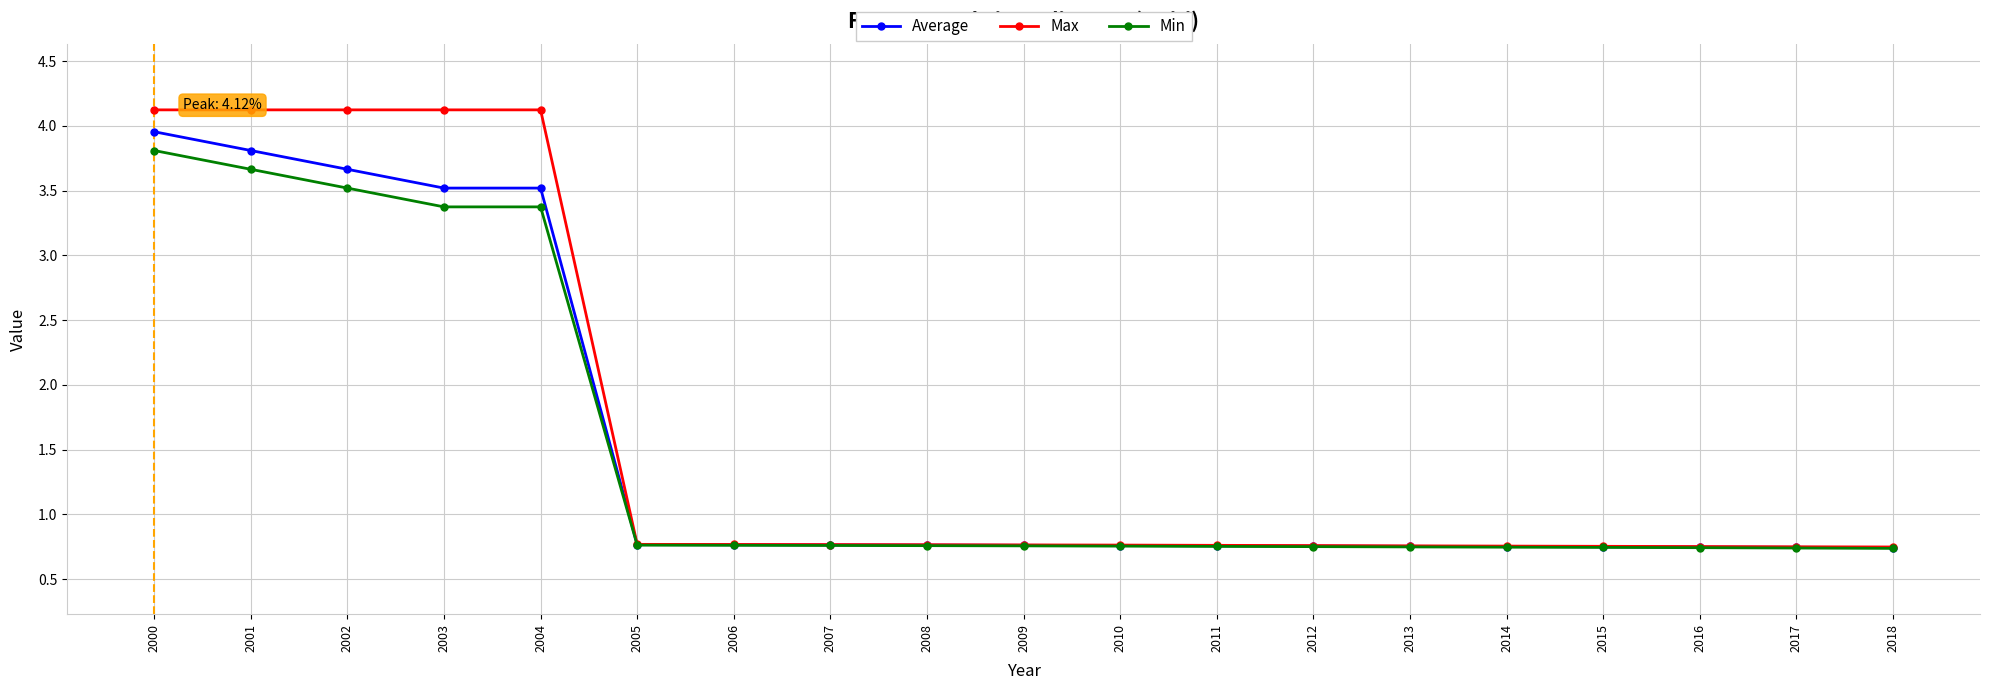

What is the difference between the maximum and minimum values in the Average series?

3.2